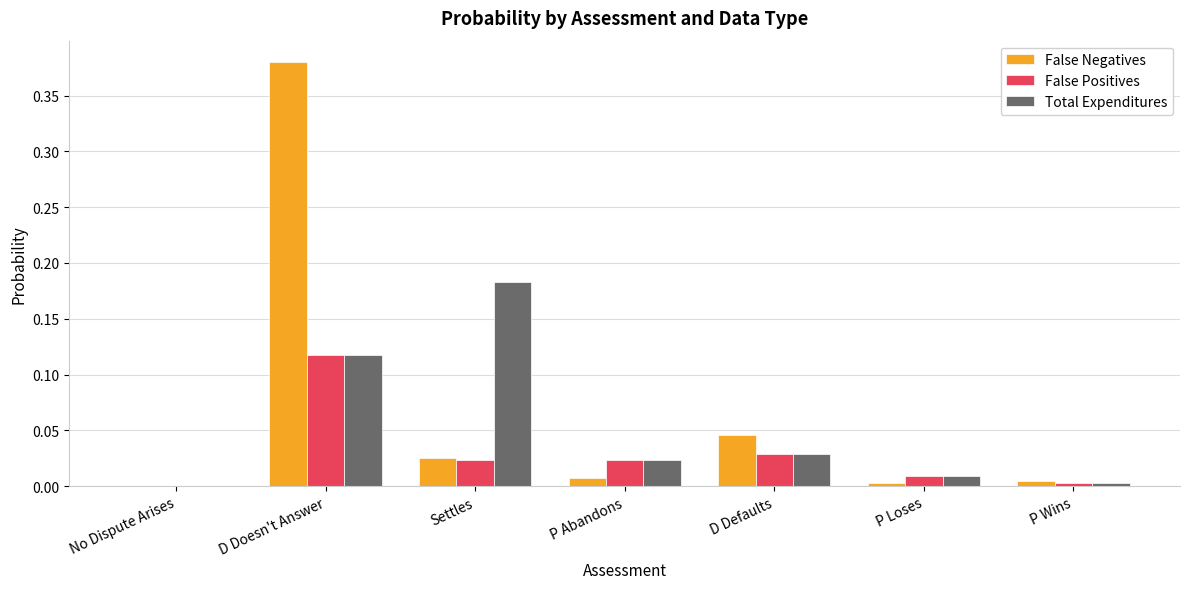

At which label does False Negatives reach its peak?

D Doesn't Answer